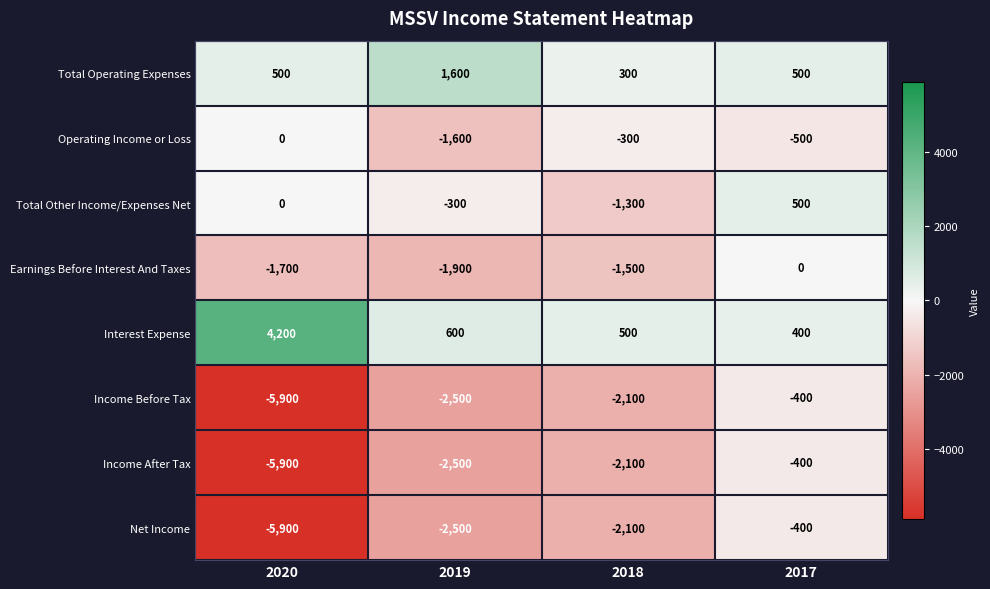

At which label is Earnings Before Interest And Taxes closest to -950?

2018